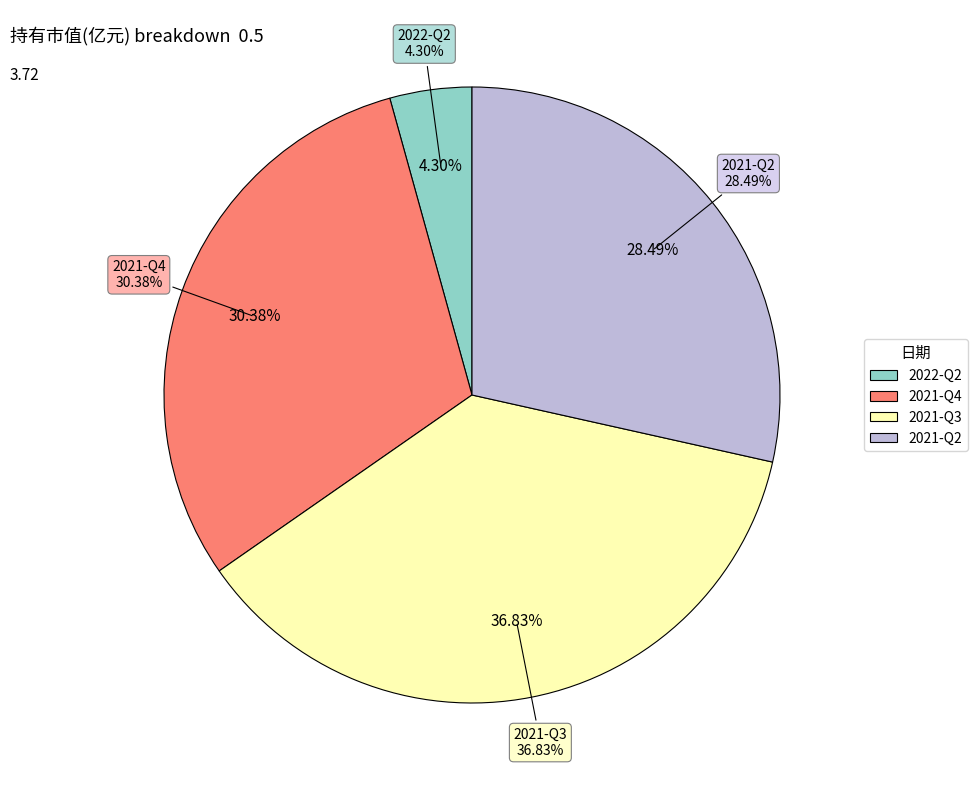

Does 2022-Q2 account for over 50% of the chart?

No